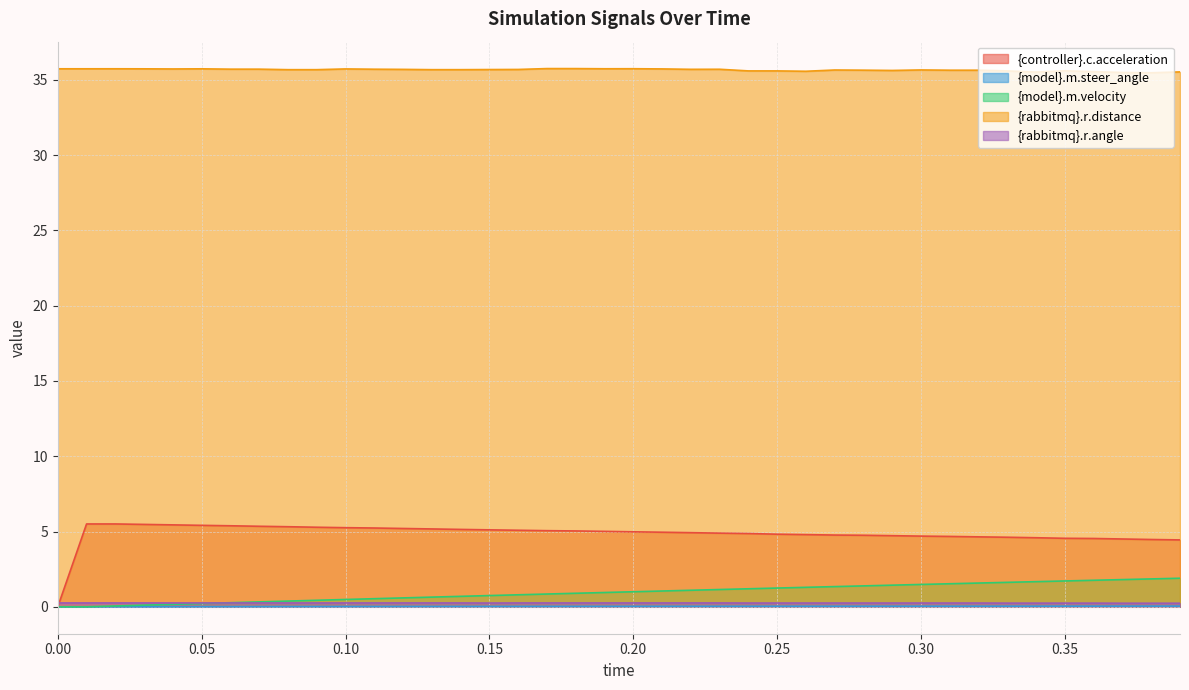

What are all the series names shown in the legend?

{controller}.c.acceleration, {model}.m.steer_angle, {model}.m.velocity, {rabbitmq}.r.distance, {rabbitmq}.r.angle